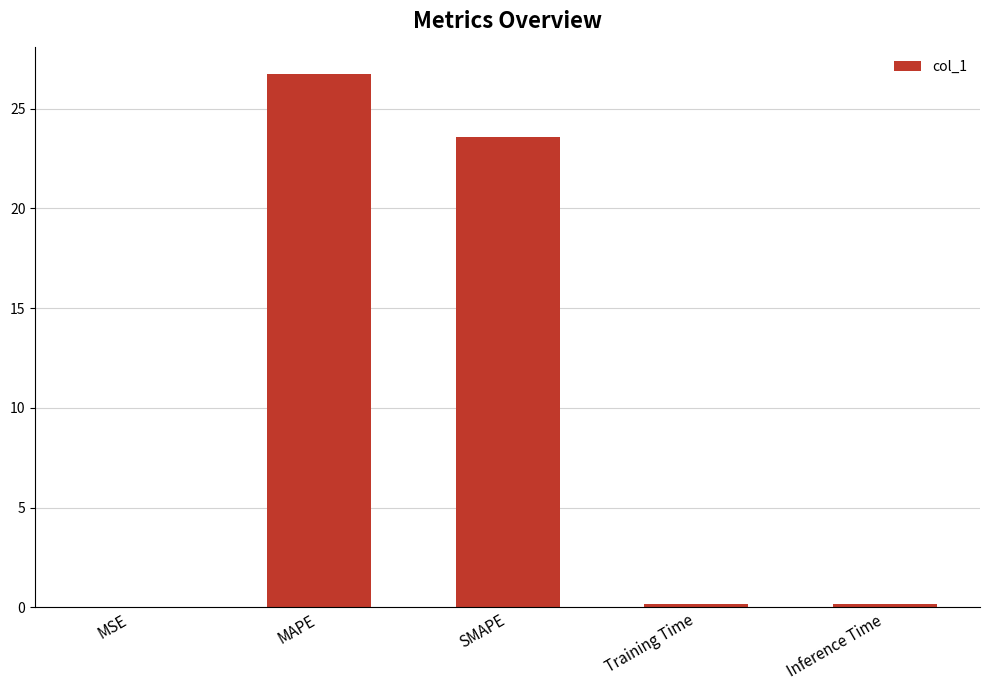

Which category has the highest value across all series?

MAPE